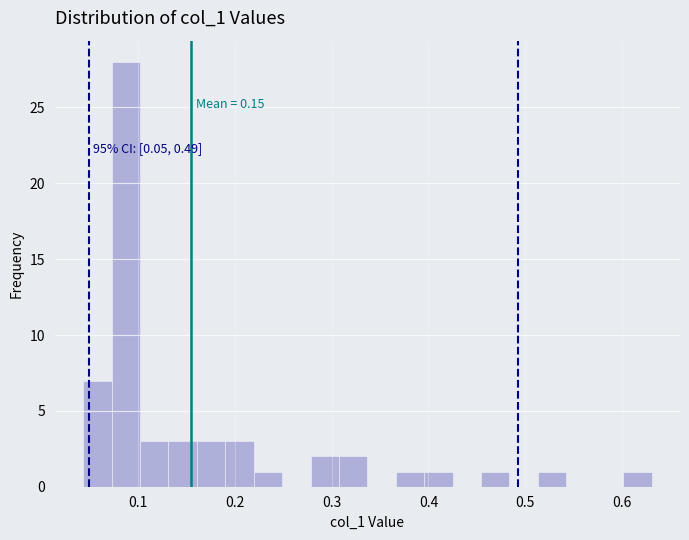

Around what value on the x-axis is the tallest bar? Give the approximate position of its centre, as read against the axis.

0.09